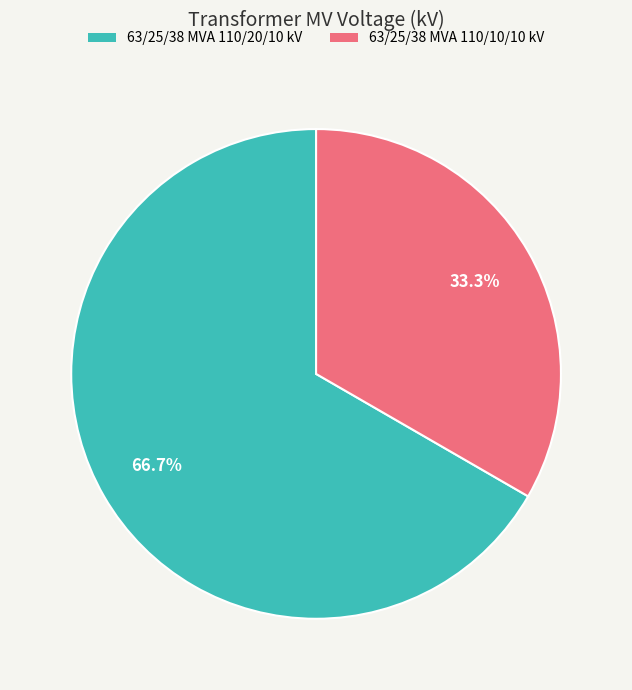

What is the total percentage of 63/25/38 MVA 110/10/10 kV and 63/25/38 MVA 110/20/10 kV?

100.0%